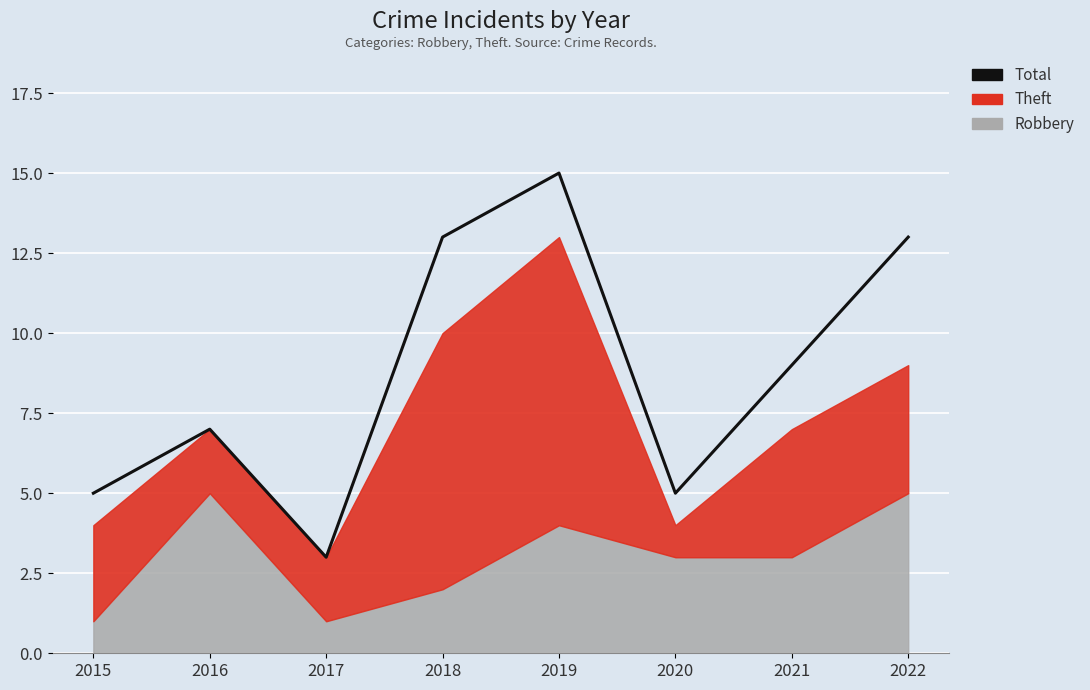

Which has a higher value, 2019 or 2018?

2019